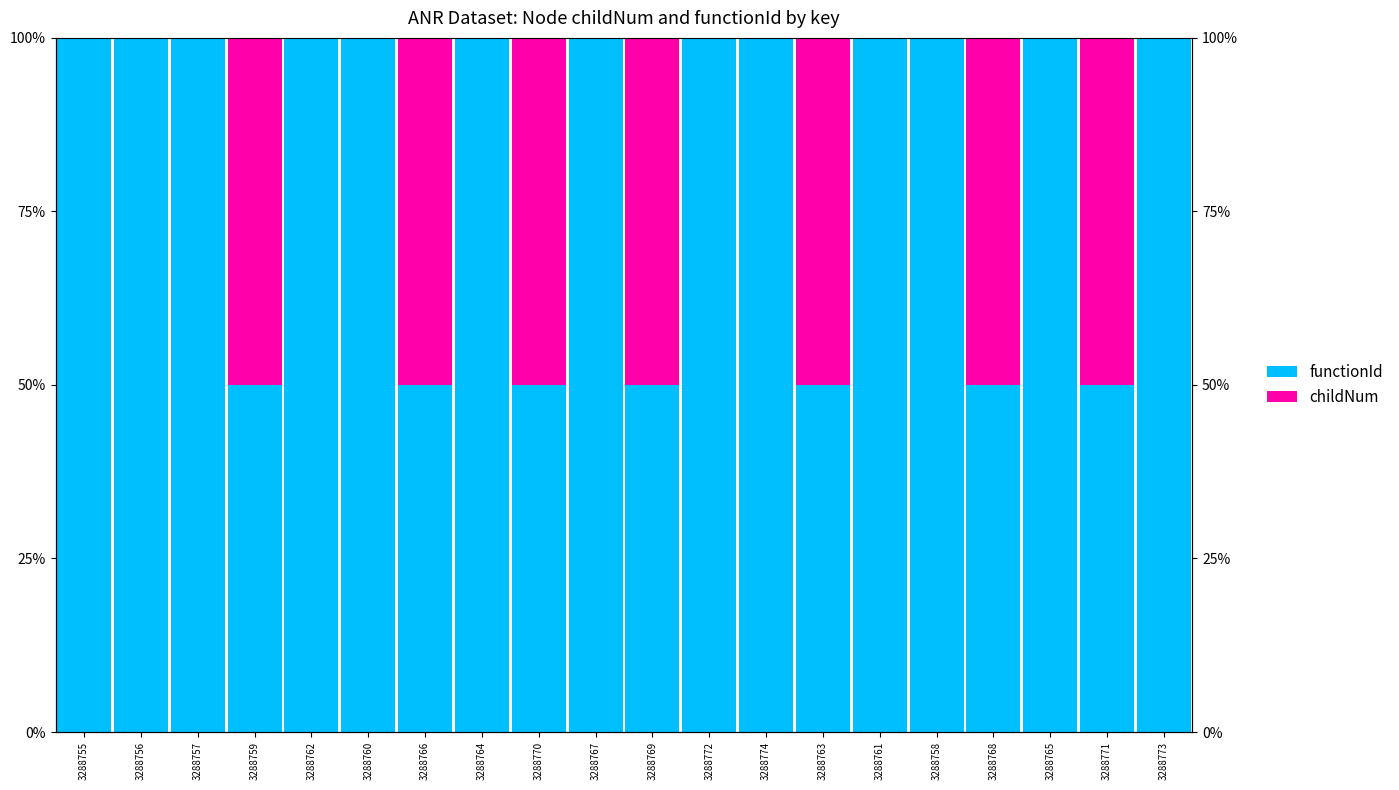

At which label does functionId reach its peak?

3288755